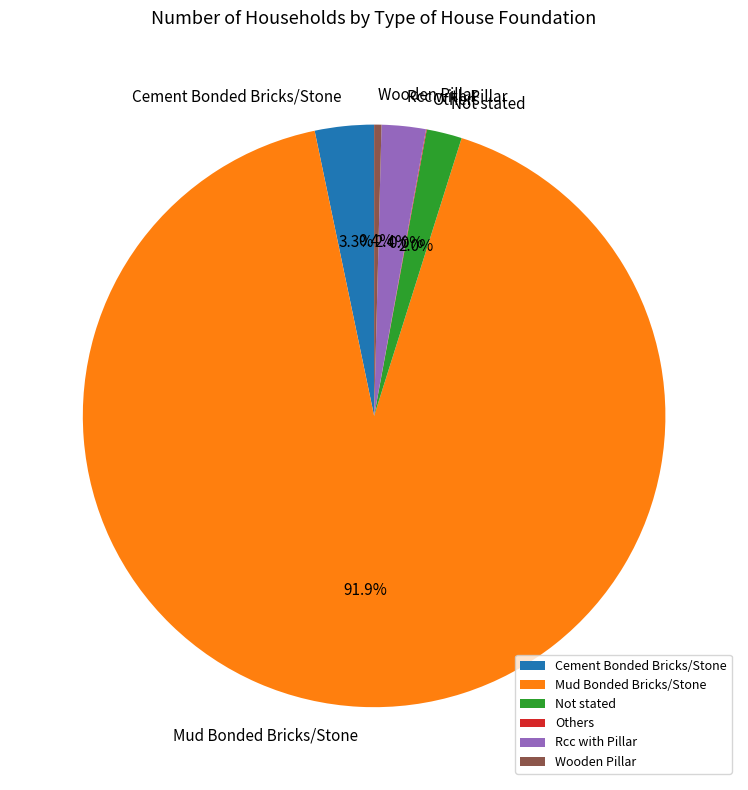

Which has a higher value, Mud Bonded Bricks/Stone or Wooden Pillar?

Mud Bonded Bricks/Stone